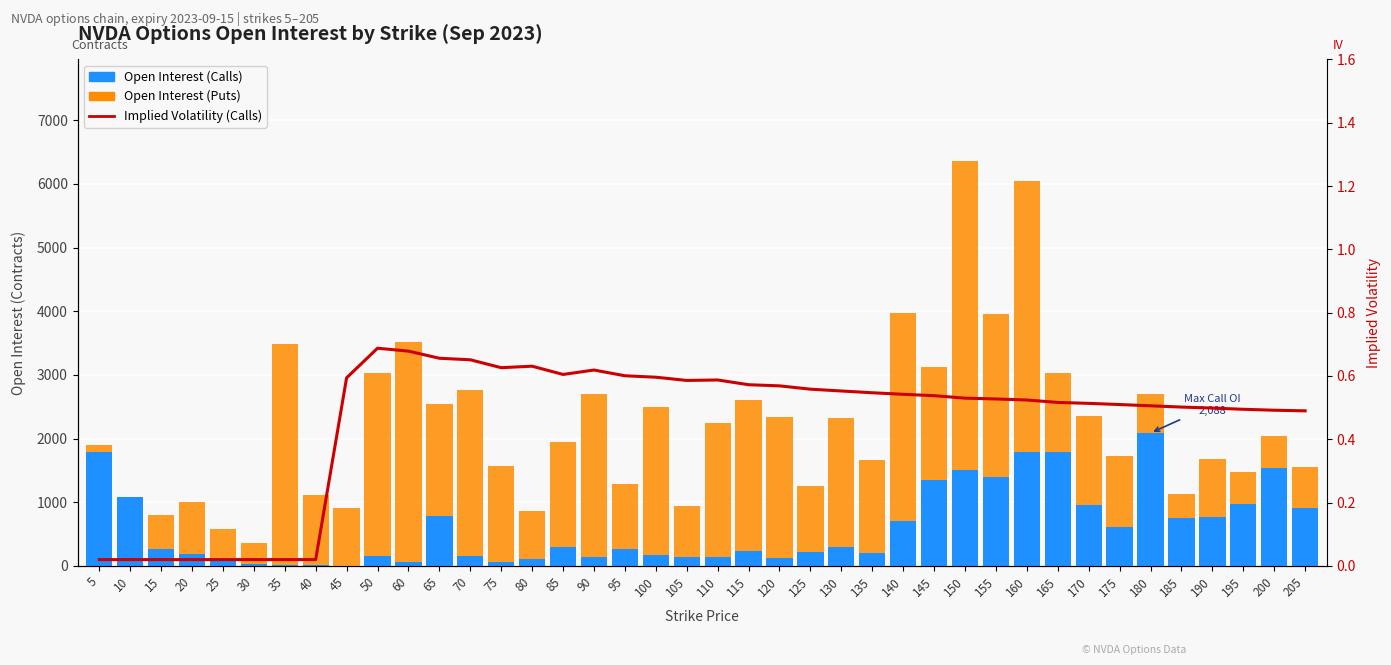

How many distinct data groups are displayed?

3